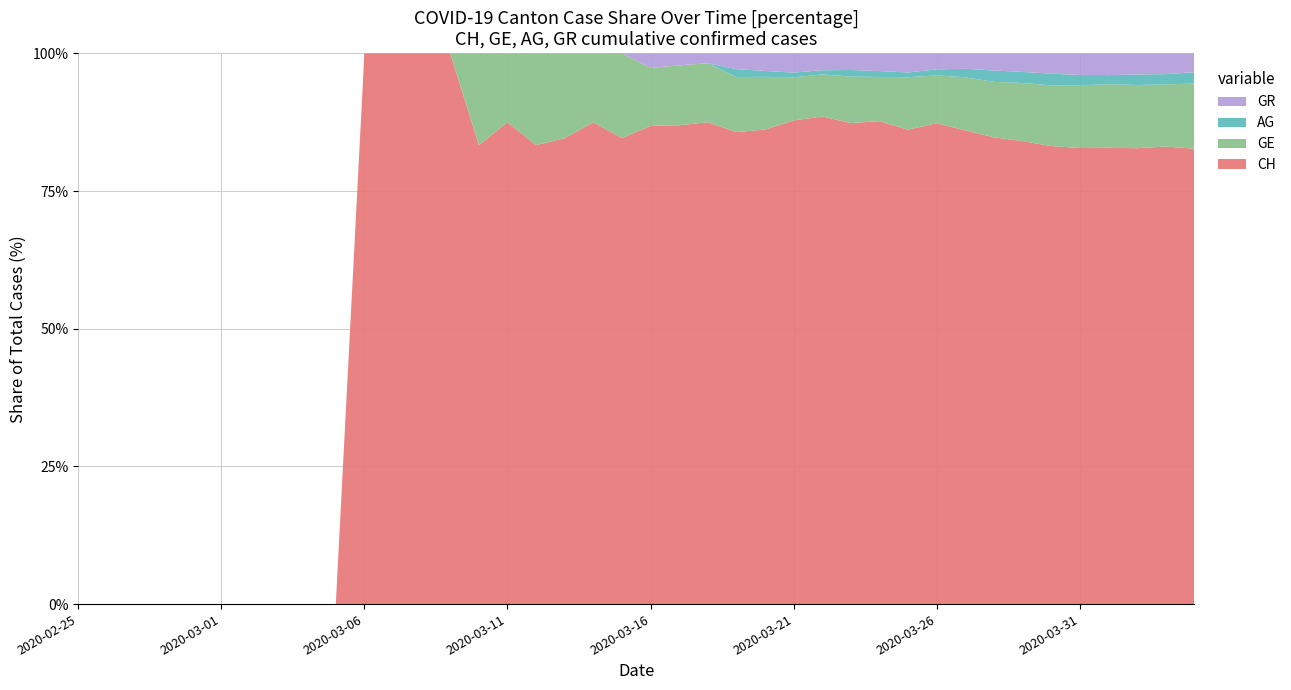

Reading left to right, extract all data points from this chart.

CH: 2020-02-25=0	2020-02-26=0	2020-02-27=0	2020-02-28=0	2020-02-29=0	2020-03-01=0	2020-03-02=0	2020-03-03=0	2020-03-04=0	2020-03-05=0	2020-03-06=1	2020-03-07=1	2020-03-08=2	2020-03-09=2	2020-03-10=5	2020-03-11=7	2020-03-12=10	2020-03-13=11	2020-03-14=14	2020-03-15=22	2020-03-16=33	2020-03-17=40	2020-03-18=49	2020-03-19=60	2020-03-20=81	2020-03-21=101	2020-03-22=116	2020-03-23=145	2020-03-24=164	2020-03-25=199	2020-03-26=241	2020-03-27=277	2020-03-28=328	2020-03-29=375	2020-03-30=430	2020-03-31=487	2020-04-01=546	2020-04-02=606	2020-04-03=663	2020-04-04=726
GE: 2020-02-25=0	2020-02-26=0	2020-02-27=0	2020-02-28=0	2020-02-29=0	2020-03-01=0	2020-03-02=0	2020-03-03=0	2020-03-04=0	2020-03-05=0	2020-03-06=0	2020-03-07=0	2020-03-08=0	2020-03-09=0	2020-03-10=1	2020-03-11=1	2020-03-12=2	2020-03-13=2	2020-03-14=2	2020-03-15=4	2020-03-16=4	2020-03-17=5	2020-03-18=6	2020-03-19=7	2020-03-20=9	2020-03-21=9	2020-03-22=10	2020-03-23=14	2020-03-24=15	2020-03-25=22	2020-03-26=24	2020-03-27=31	2020-03-28=39	2020-03-29=47	2020-03-30=57	2020-03-31=67	2020-04-01=76	2020-04-02=84	2020-04-03=90	2020-04-04=104
AG: 2020-02-25=0	2020-02-26=0	2020-02-27=0	2020-02-28=0	2020-02-29=0	2020-03-01=0	2020-03-02=0	2020-03-03=0	2020-03-04=0	2020-03-05=0	2020-03-06=0	2020-03-07=0	2020-03-08=0	2020-03-09=0	2020-03-10=0	2020-03-11=0	2020-03-12=0	2020-03-13=0	2020-03-14=0	2020-03-15=0	2020-03-16=0	2020-03-17=0	2020-03-18=0	2020-03-19=1	2020-03-20=1	2020-03-21=1	2020-03-22=1	2020-03-23=2	2020-03-24=2	2020-03-25=2	2020-03-26=3	2020-03-27=5	2020-03-28=8	2020-03-29=9	2020-03-30=11	2020-03-31=11	2020-04-01=11	2020-04-02=14	2020-04-03=15	2020-04-04=18
GR: 2020-02-25=0	2020-02-26=0	2020-02-27=0	2020-02-28=0	2020-02-29=0	2020-03-01=0	2020-03-02=0	2020-03-03=0	2020-03-04=0	2020-03-05=0	2020-03-06=0	2020-03-07=0	2020-03-08=0	2020-03-09=0	2020-03-10=0	2020-03-11=0	2020-03-12=0	2020-03-13=0	2020-03-14=0	2020-03-15=0	2020-03-16=1	2020-03-17=1	2020-03-18=1	2020-03-19=2	2020-03-20=3	2020-03-21=4	2020-03-22=4	2020-03-23=5	2020-03-24=6	2020-03-25=8	2020-03-26=8	2020-03-27=9	2020-03-28=12	2020-03-29=15	2020-03-30=19	2020-03-31=23	2020-04-01=26	2020-04-02=28	2020-04-03=30	2020-04-04=30